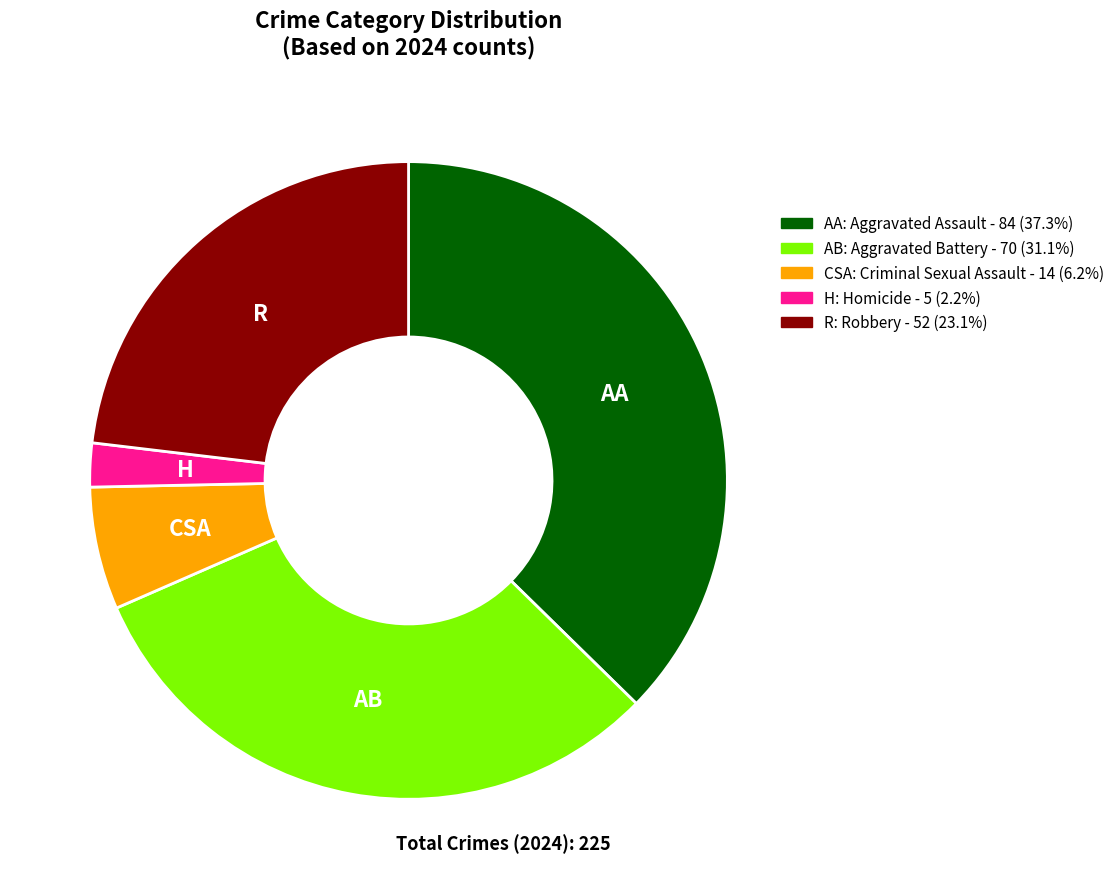

Is there a majority slice in this chart?

No